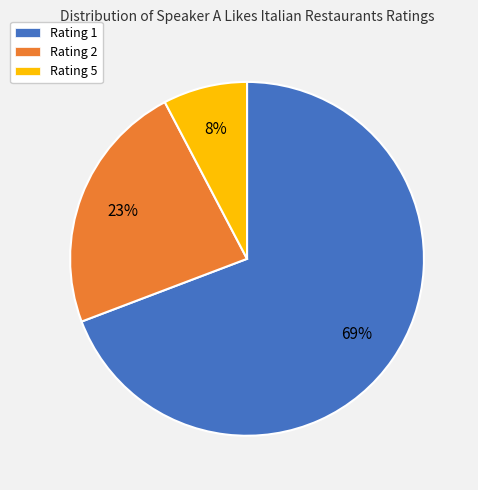

To the nearest percent, what is the average slice percentage?

33%